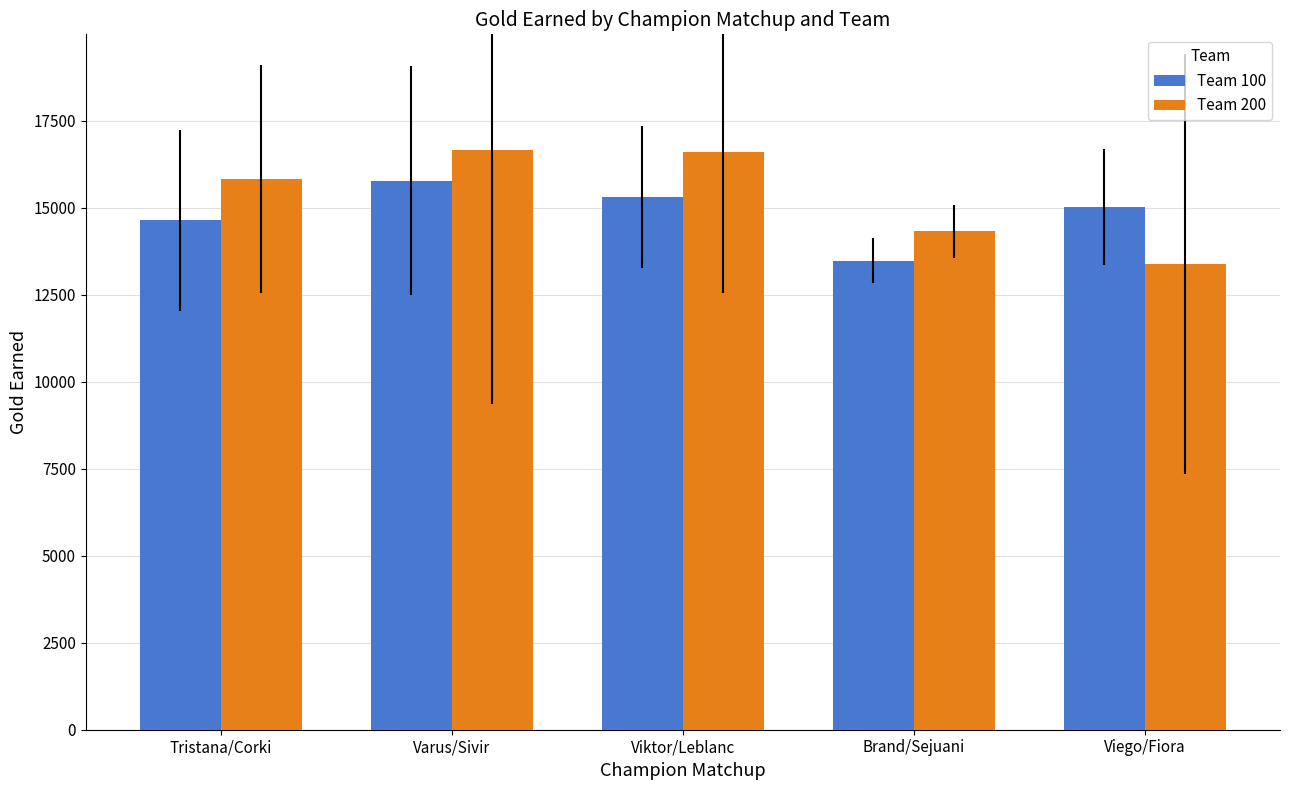

The Team 100 series shows 9346 at Viego/Fiora. True or false?

False